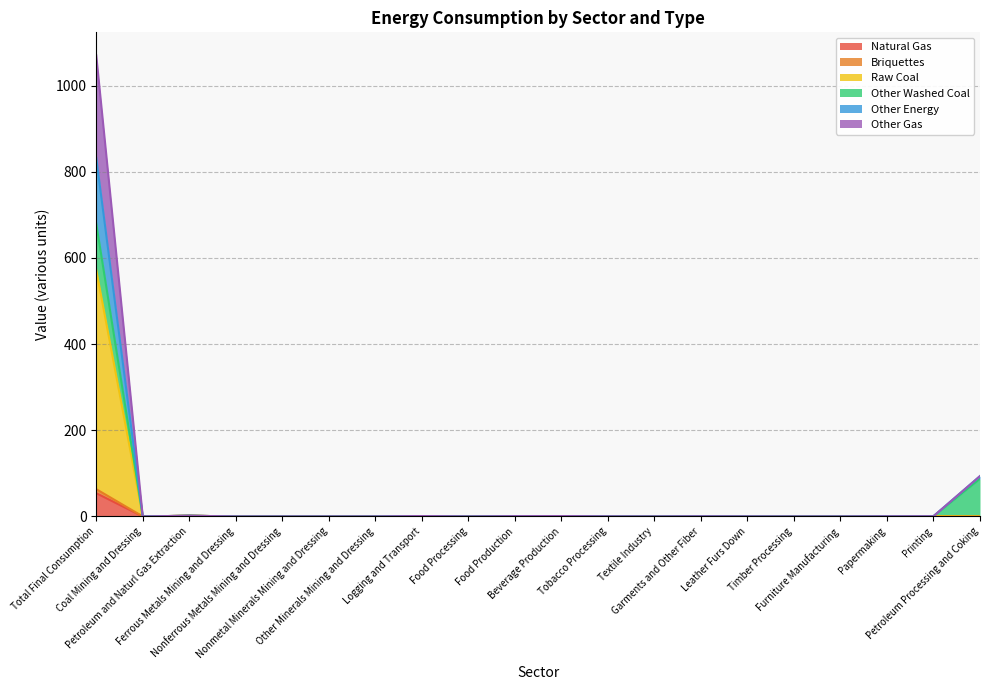

How many data points in Other Energy are above 0?

14